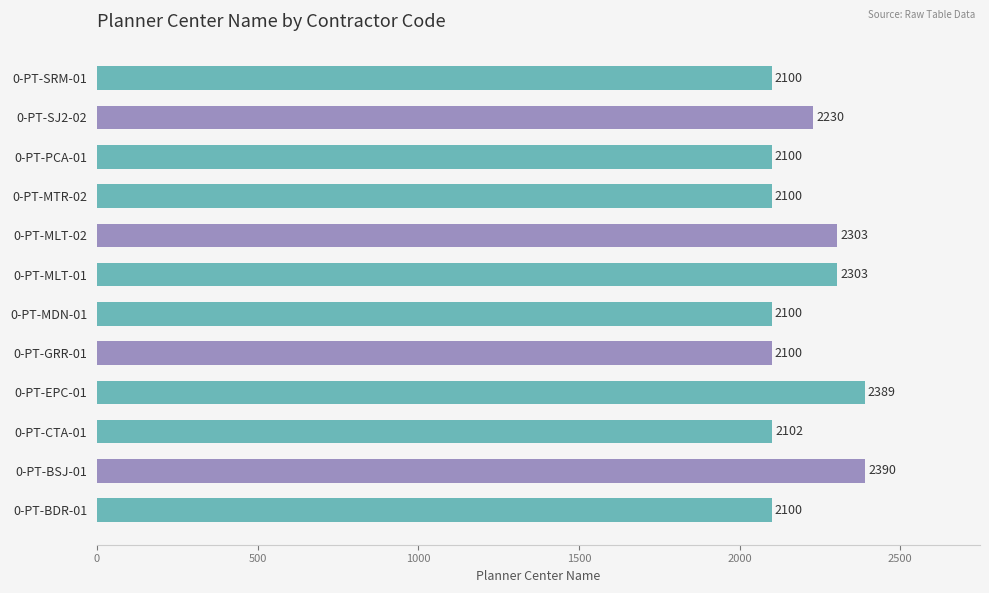

Which label corresponds to the largest value in the chart?

0-PT-BSJ-01